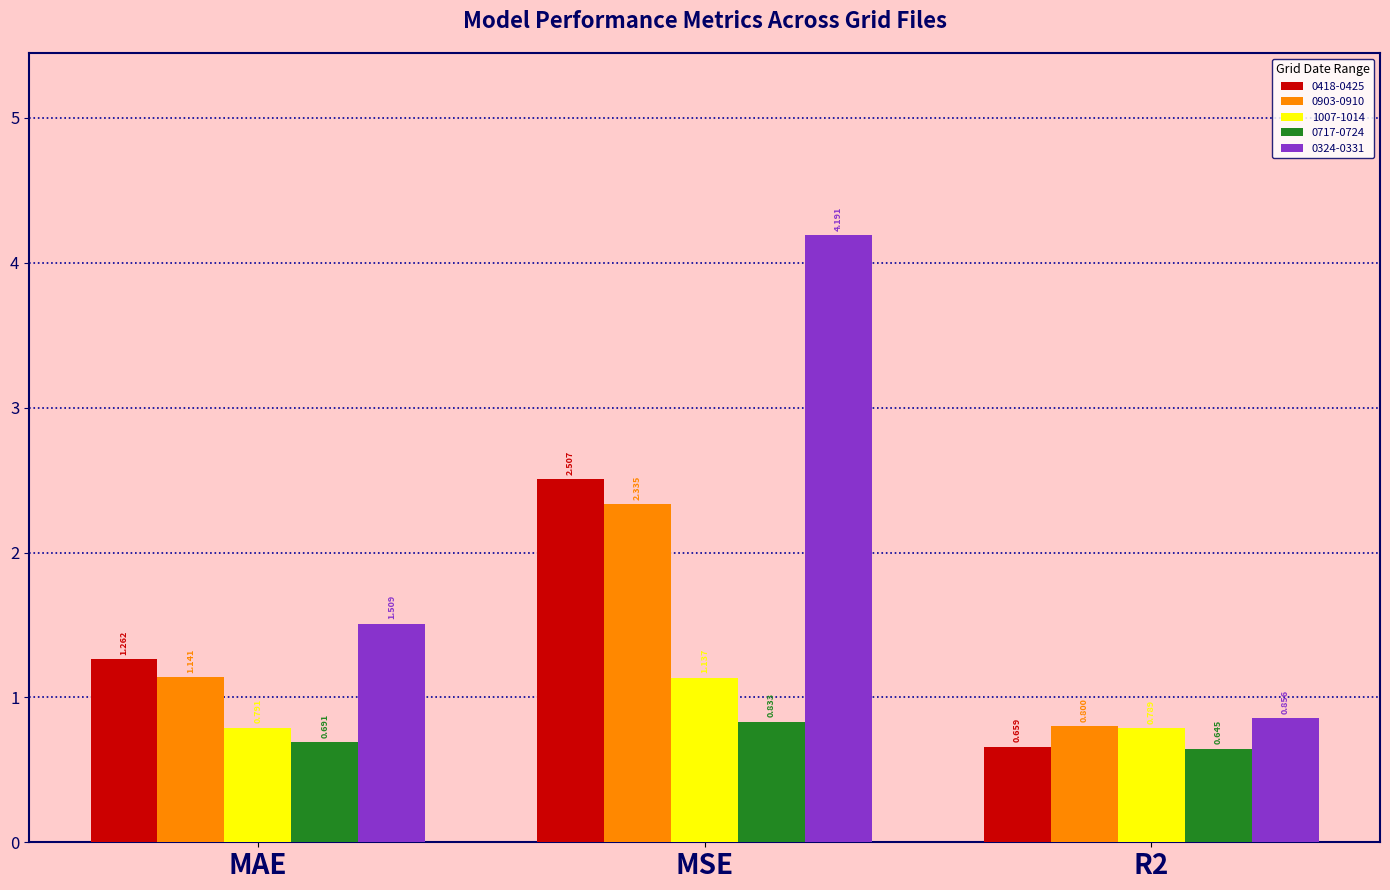

At which category is the sum across all series the highest?

MSE